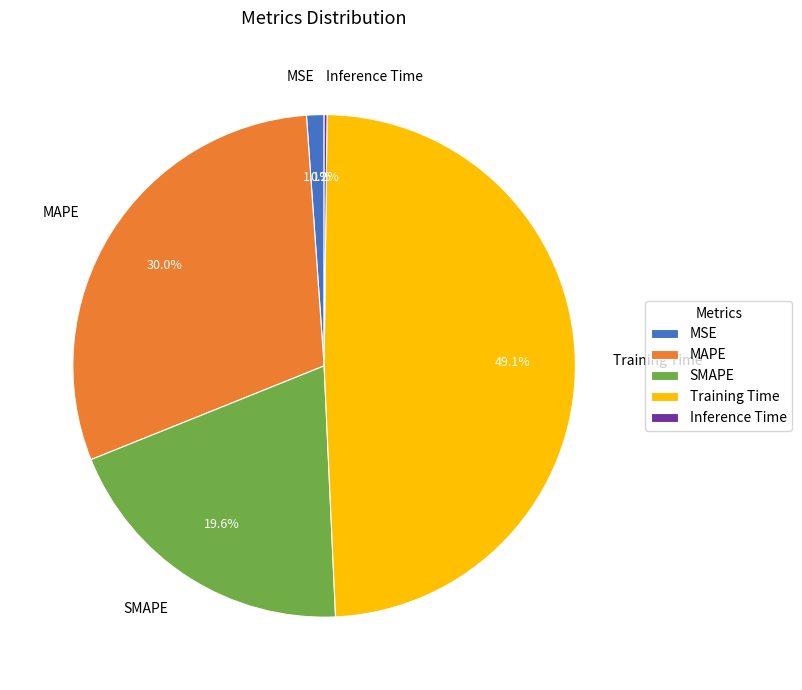

Approximately how many times larger is the value at Training Time compared to MAPE?

1.6